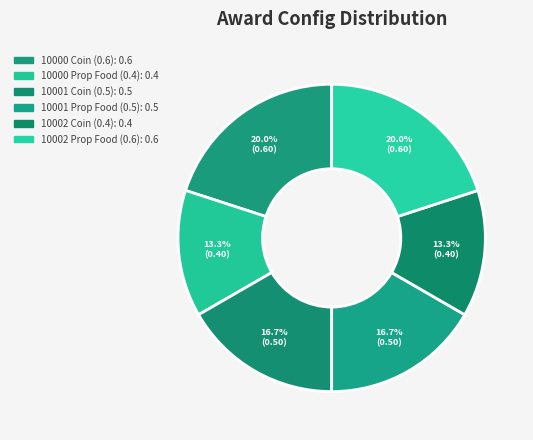

The 10002 Prop Food (0.6) slice represents 20% of the pie. True or false?

True